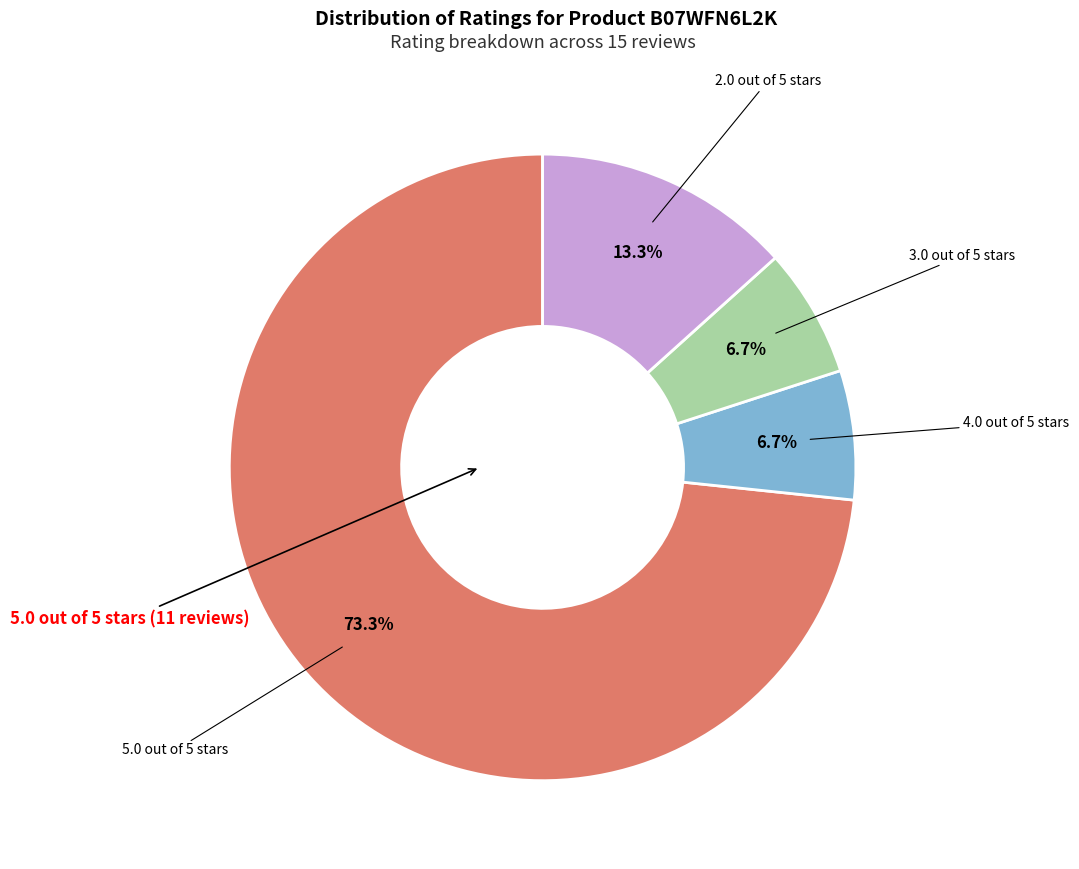

Is there a majority slice in this chart?

Yes